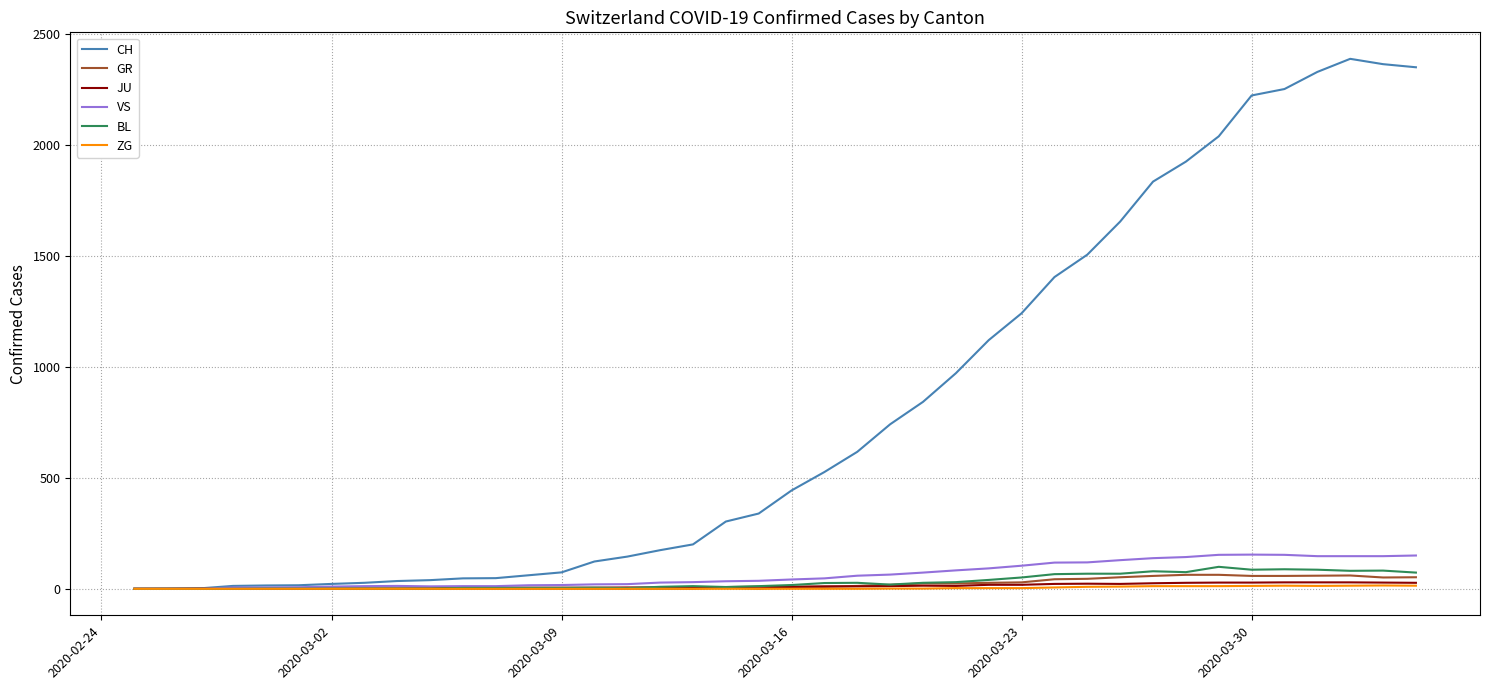

Which series has the largest range (max minus min)?

CH